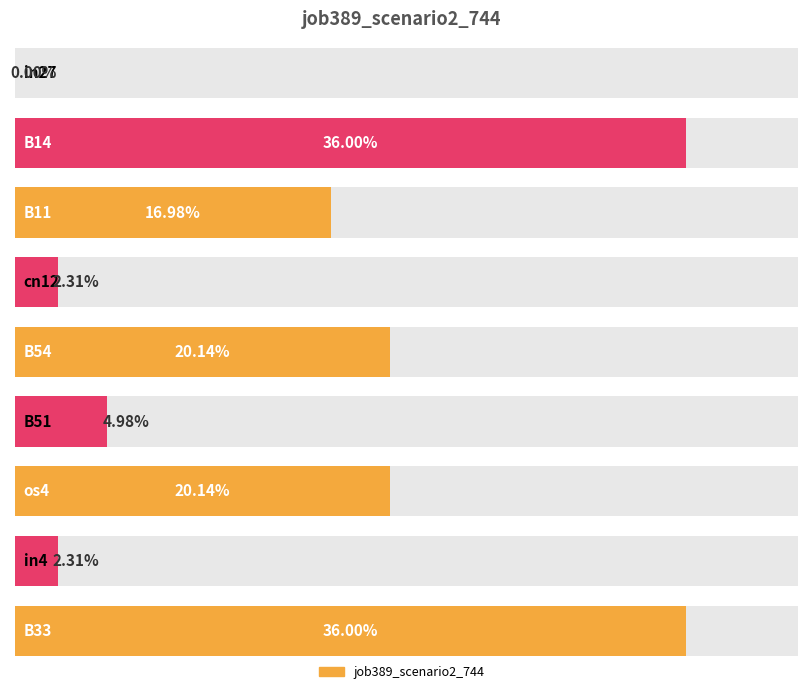

What position from the right is B14?

8